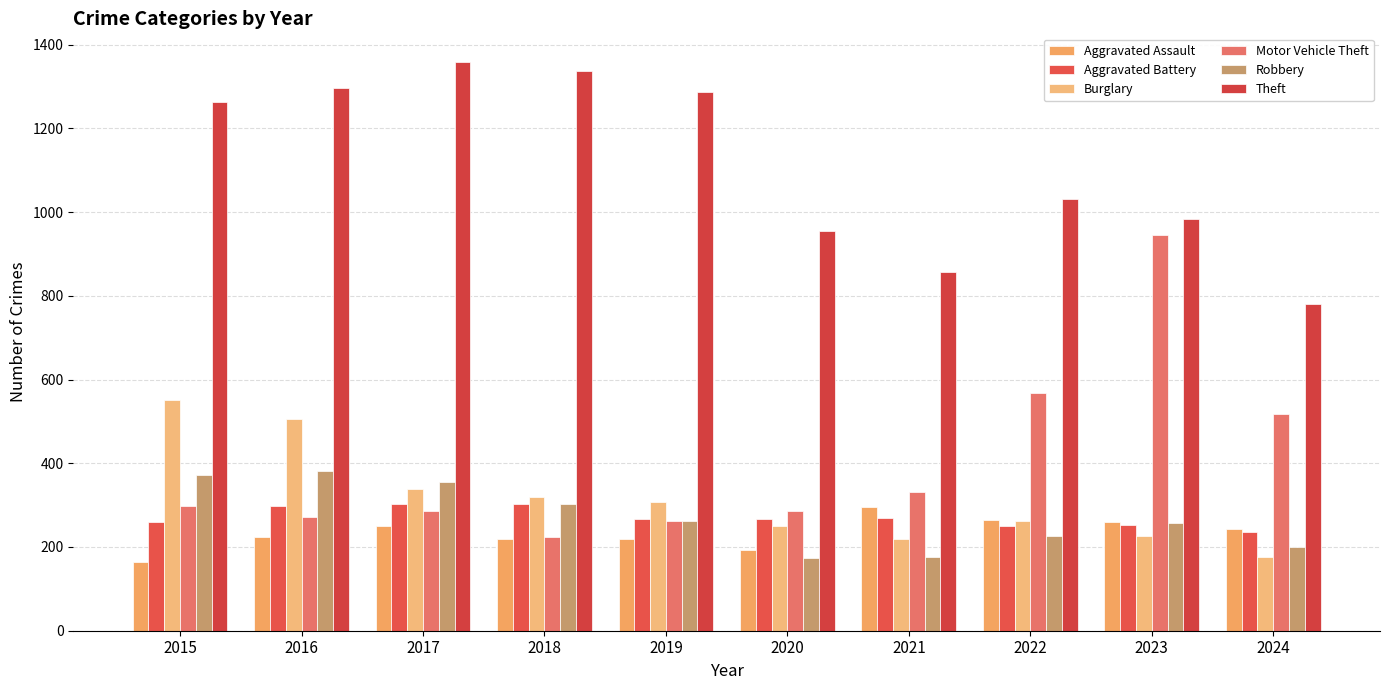

What is the value of the Theft bar at the 6th from the left?

954